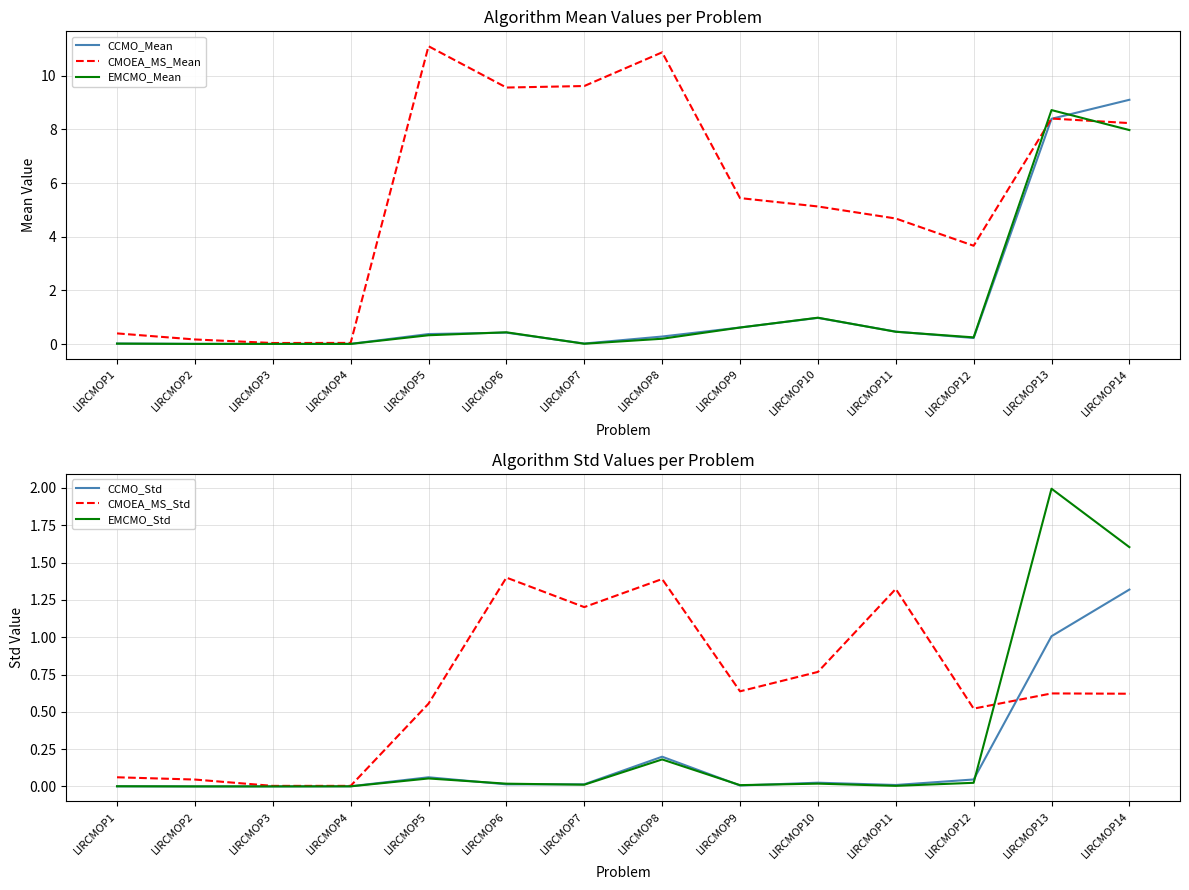

The value of CCMO_Mean at LIRCMOP12 is 0.2. True or false?

True